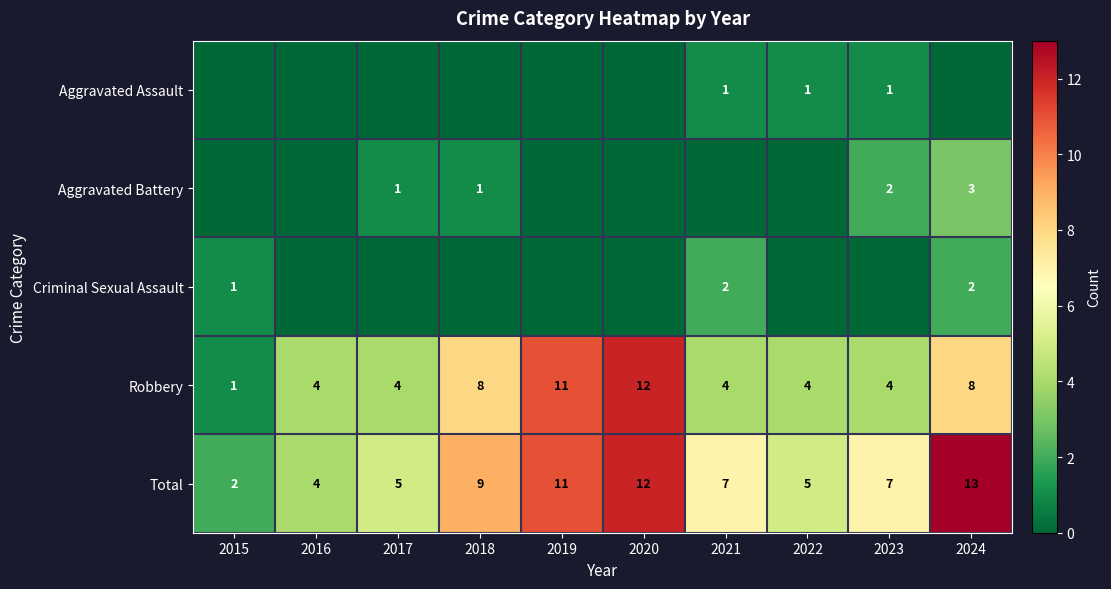

List the series in order of their peak value, lowest first.

Aggravated Assault, Criminal Sexual Assault, Aggravated Battery, Robbery, Total